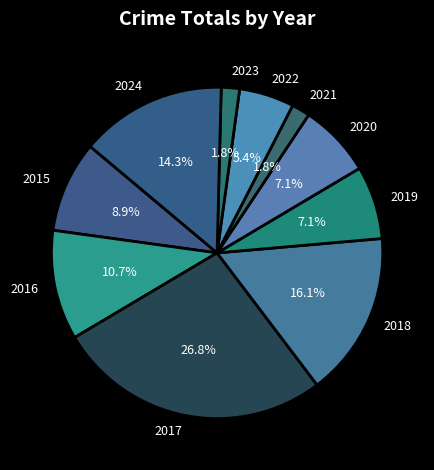

Does 2019 account for over 50% of the chart?

No